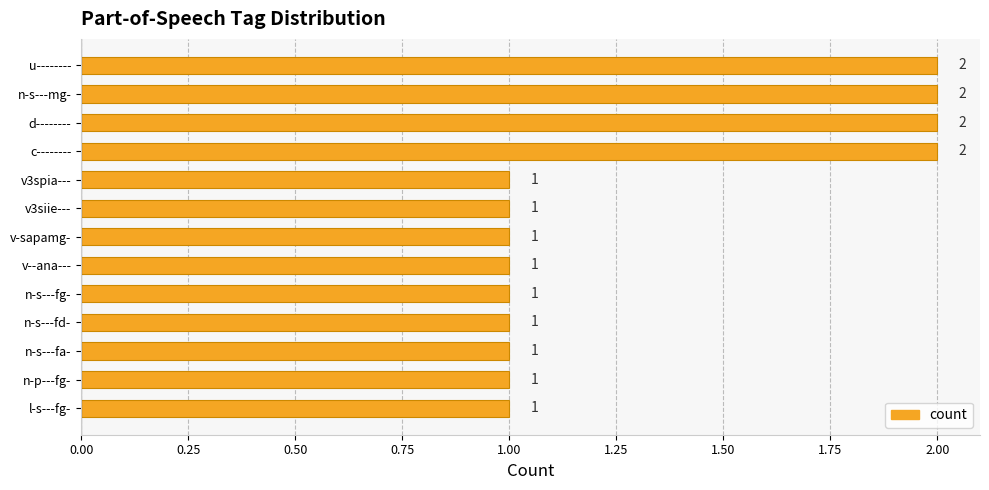

What is the change in value from n-p---fg- to u--------?

+1